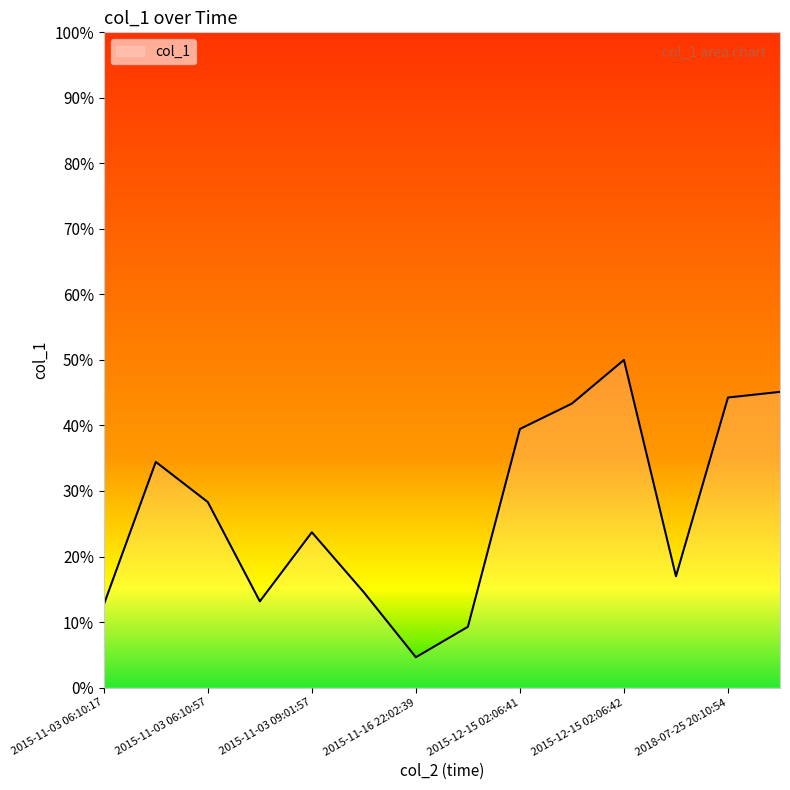

What is the difference between the maximum and minimum values?

45.4